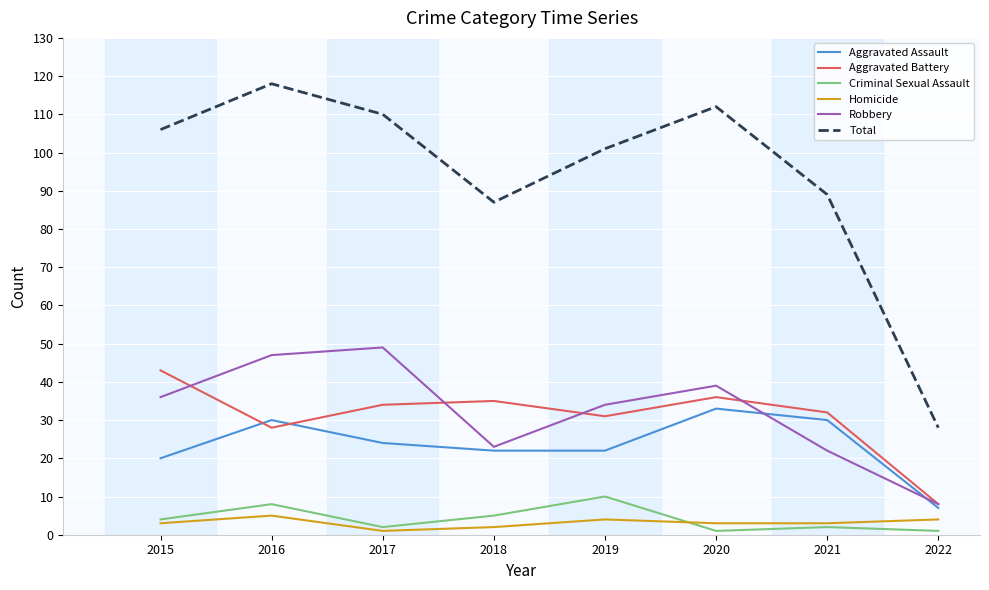

Which series has the widest spread of values?

Total